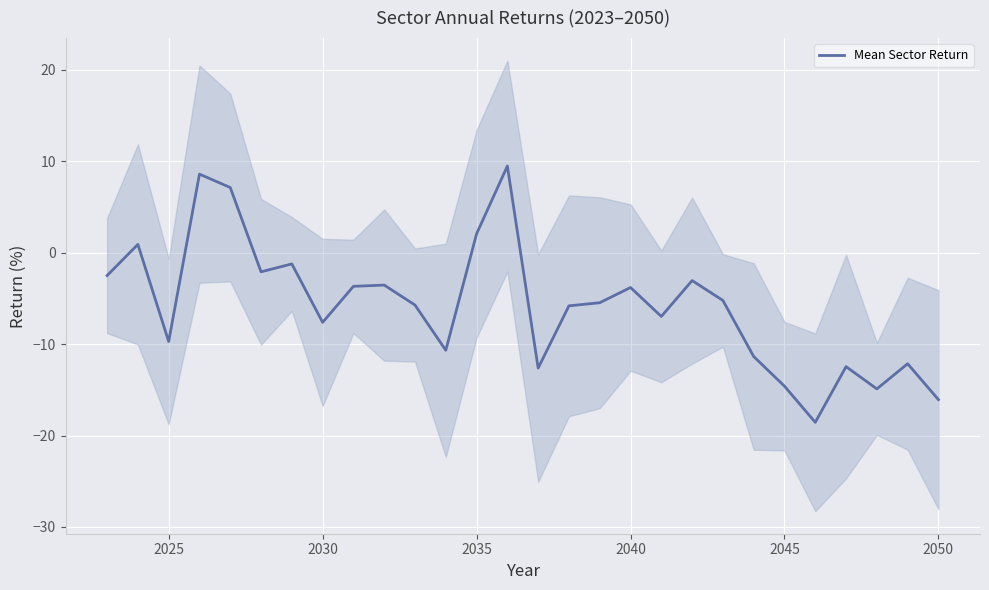

Reading left to right, list all the values displayed in this chart.

-2.5	0.9	-9.7	8.6	7.1	-2.1	-1.2	-7.6	-3.7	-3.5	-5.7	-10.7	2.1	9.5	-12.6	-5.8	-5.5	-3.8	-7.0	-3.0	-5.2	-11.4	-14.6	-18.6	-12.5	-14.9	-12.1	-16.1